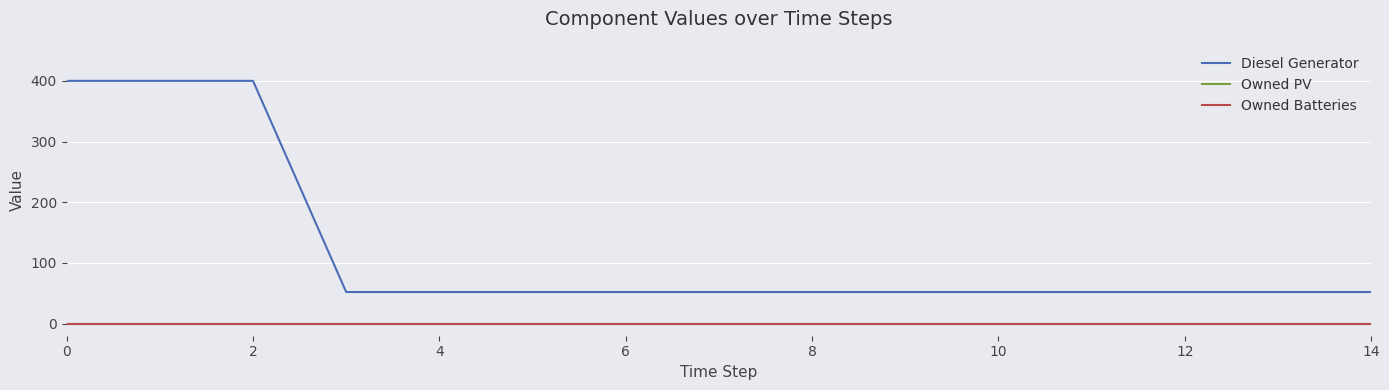

What is the greatest value displayed?

400